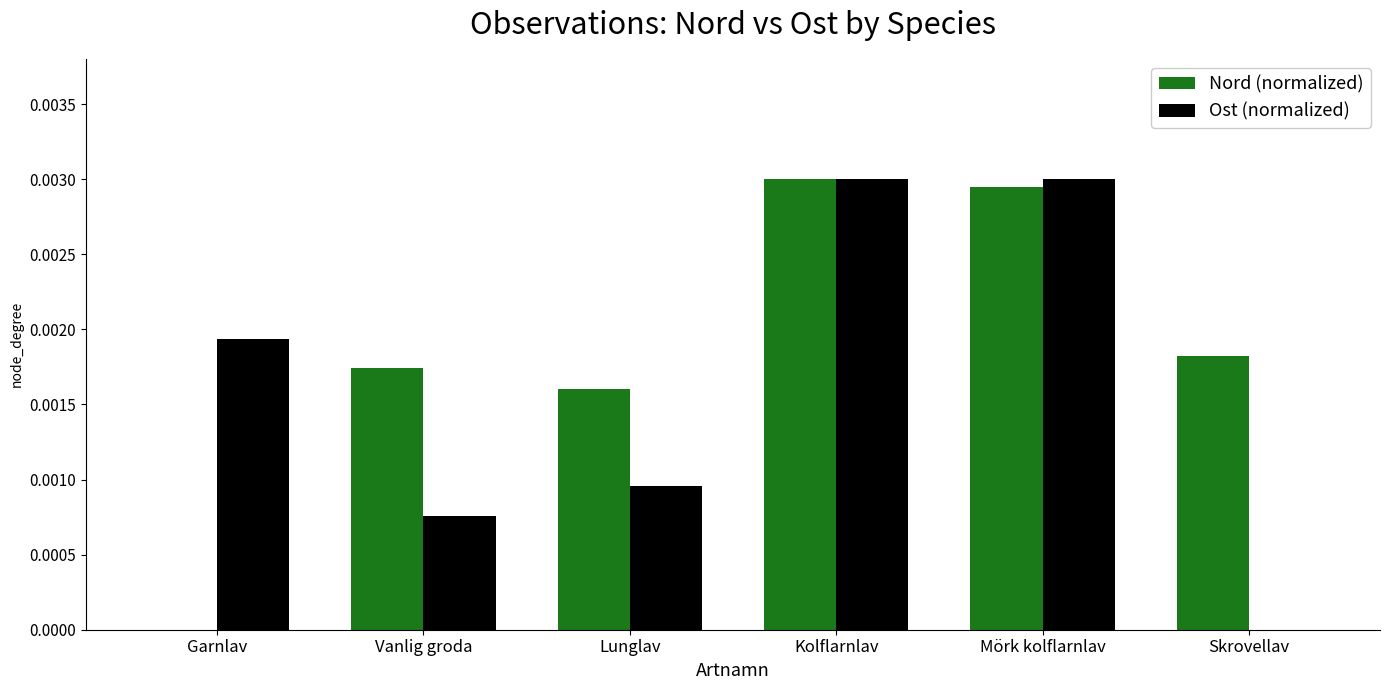

How many groups of bars are there?

6